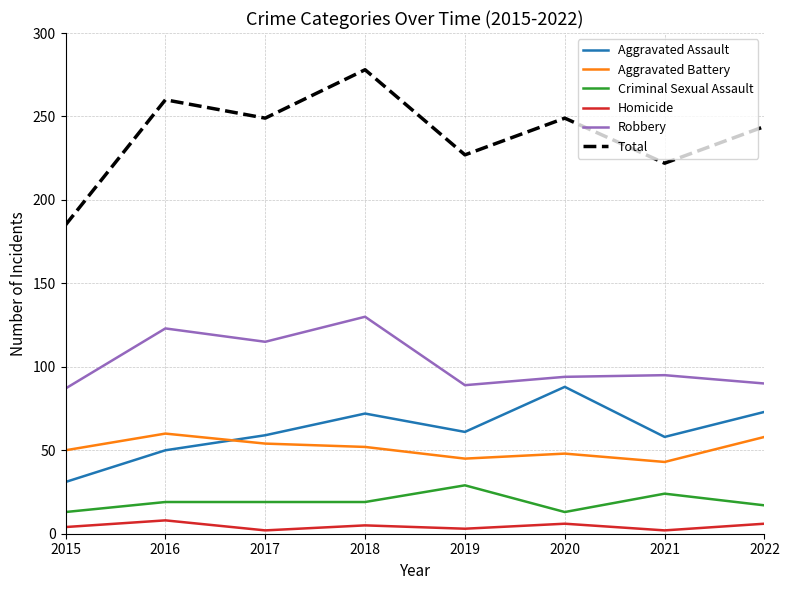

Is it true that Total equals 127 at 2016?

False